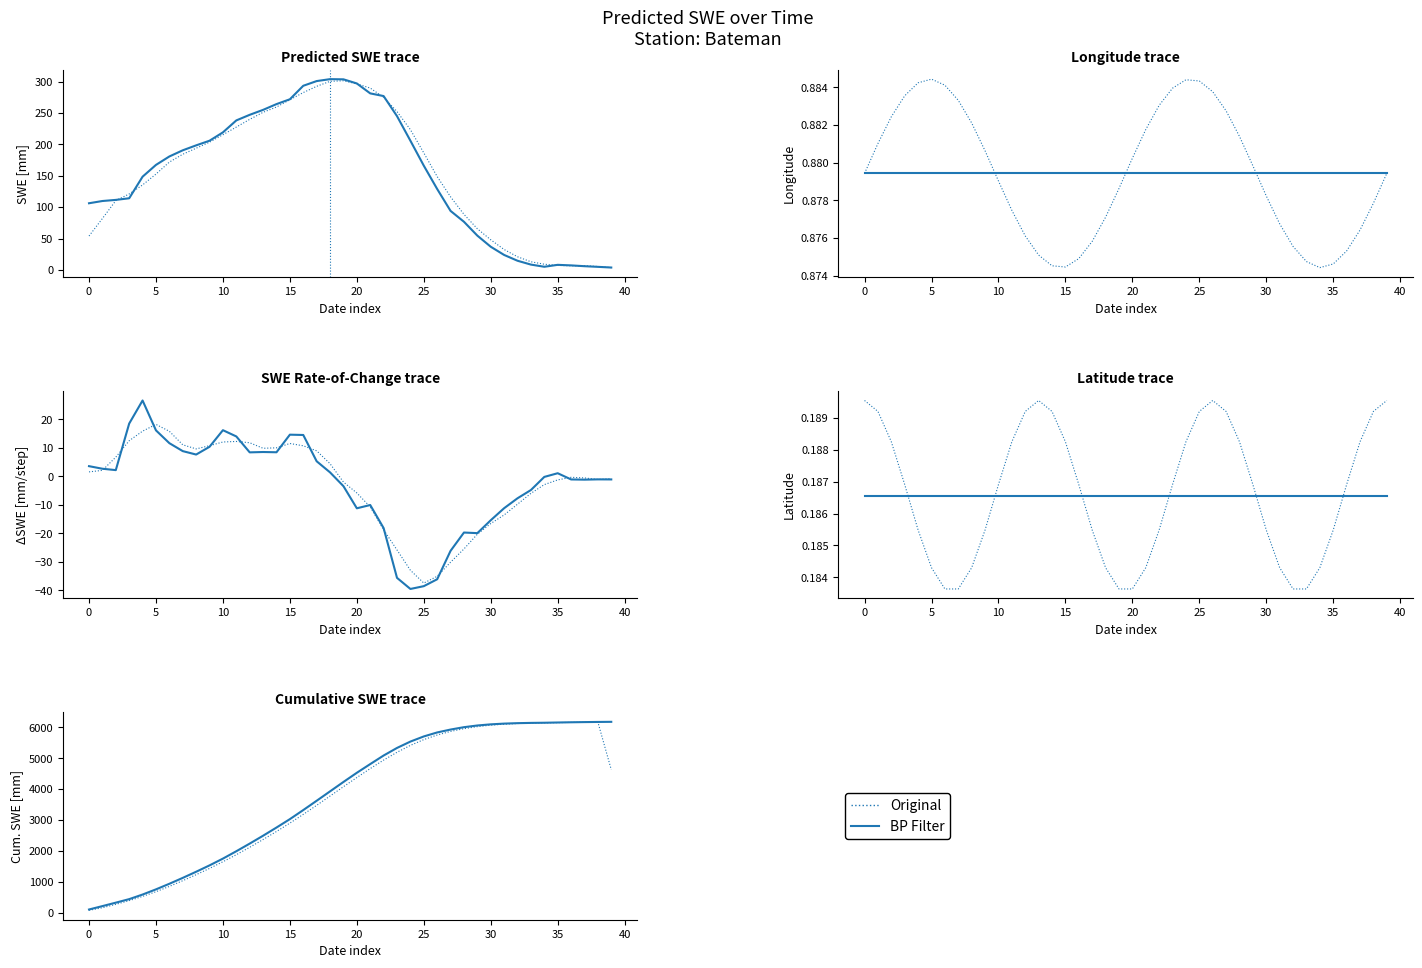

Reading left to right, list all the values displayed in this chart.

Original: 80.6	162.5	272.9	393.9	529.3	682.1	853.9	1038.2	1232.2	1435.7	1651.2	1878.9	2118.8	2370.0	2629.7	2900.9	3183.5	3476.1	3776.7	4078.2	4374.8	4664.6	4939.8	5192.2	5415.7	5602.3	5751.0	5867.4	5956.0	6021.6	6069.6	6102.0	6123.0	6135.9	6145.0	6152.1	6158.6	6165.1	6170.6	4629.9
BP Filter: 106.2	216.0	327.6	441.8	590.3	757.7	938.5	1129.1	1327.6	1533.5	1752.7	1991.0	2238.2	2493.3	2757.6	3029.5	3323.0	3624.0	3928.0	4231.8	4529.0	4810.3	5087.4	5332.5	5538.4	5704.6	5833.5	5927.5	6004.2	6058.8	6095.7	6119.5	6134.1	6142.6	6147.5	6155.6	6162.8	6168.7	6173.5	6177.3